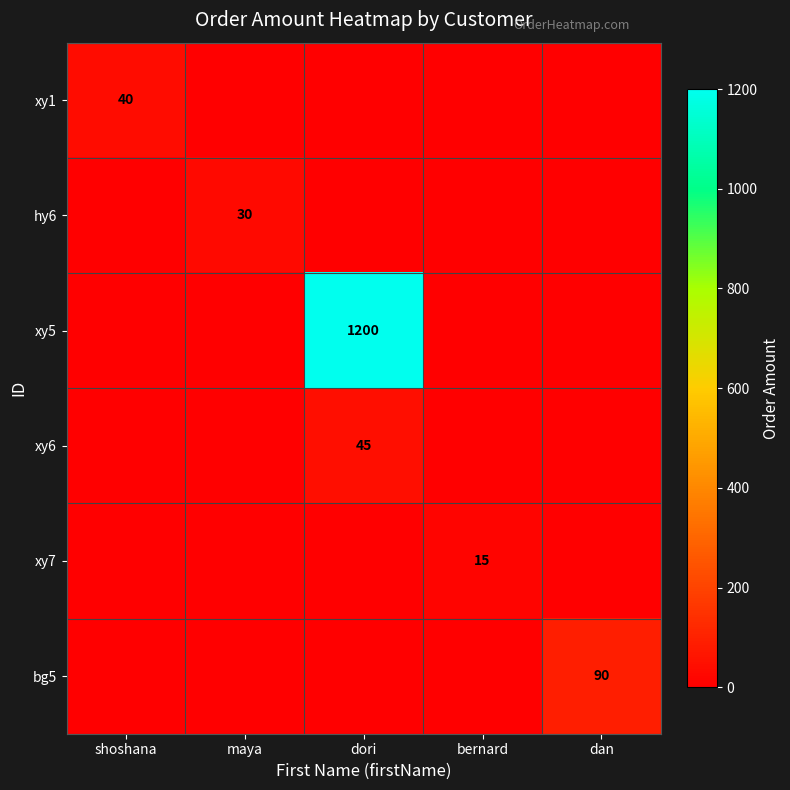

Is it true that bg5 equals 90 at dan?

True